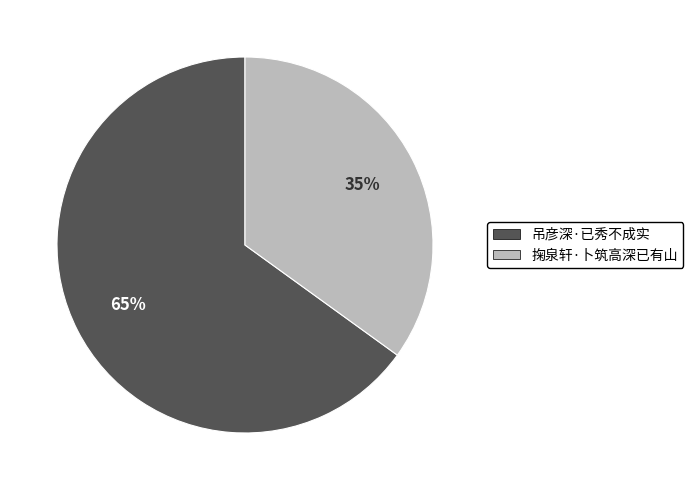

To the nearest percent, what is the difference between the 掬泉轩·卜筑高深已有山 and 吊彦深·已秀不成实 slice percentages?

30%